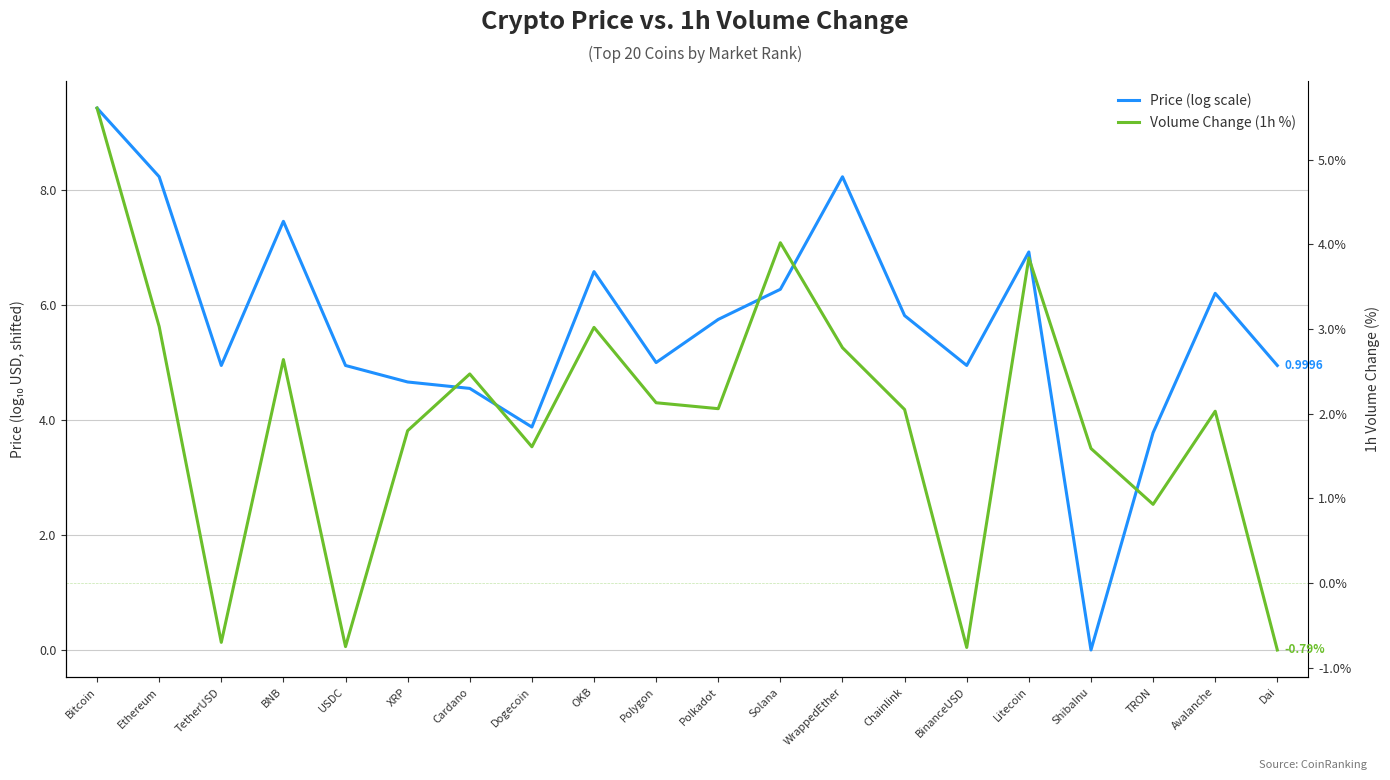

What value does the Volume Change (1h %) series have at TRON?

0.9